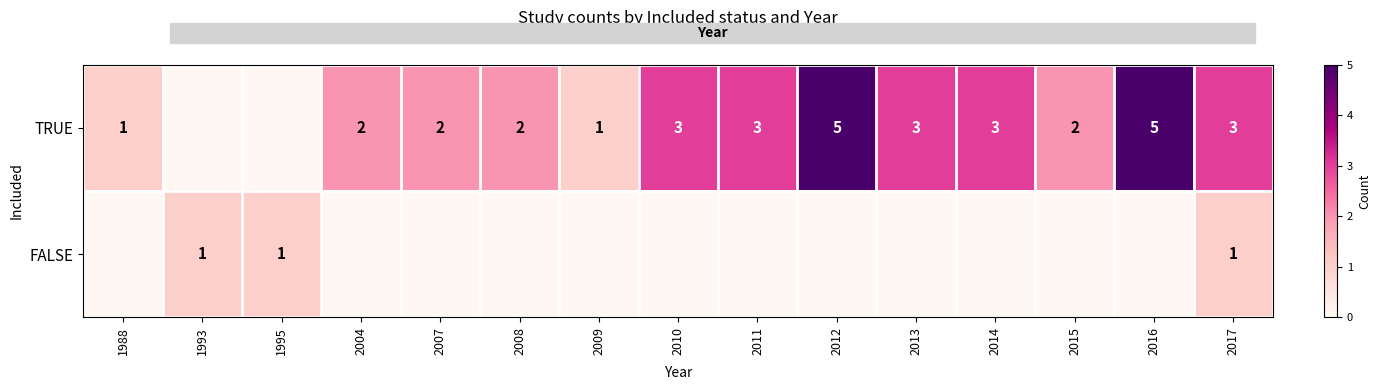

What is the sum of the TRUE values at 1988 and 2016?

6